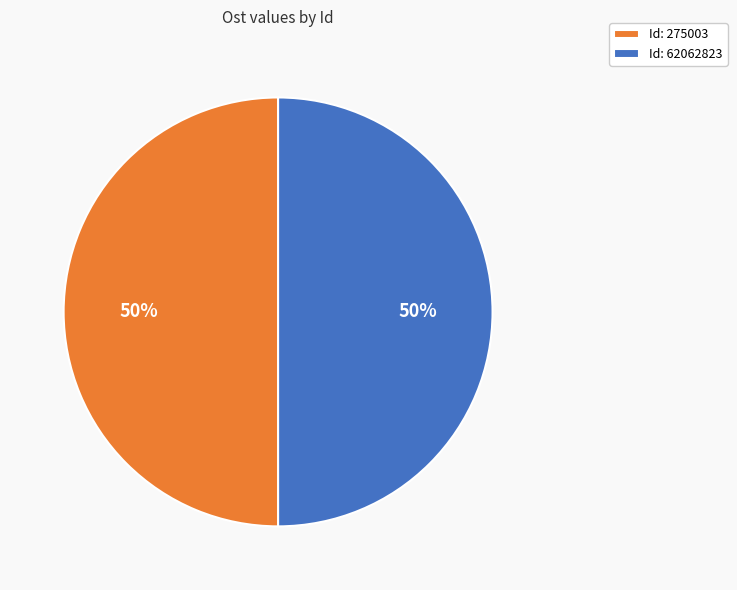

How many segments does this pie chart have?

2